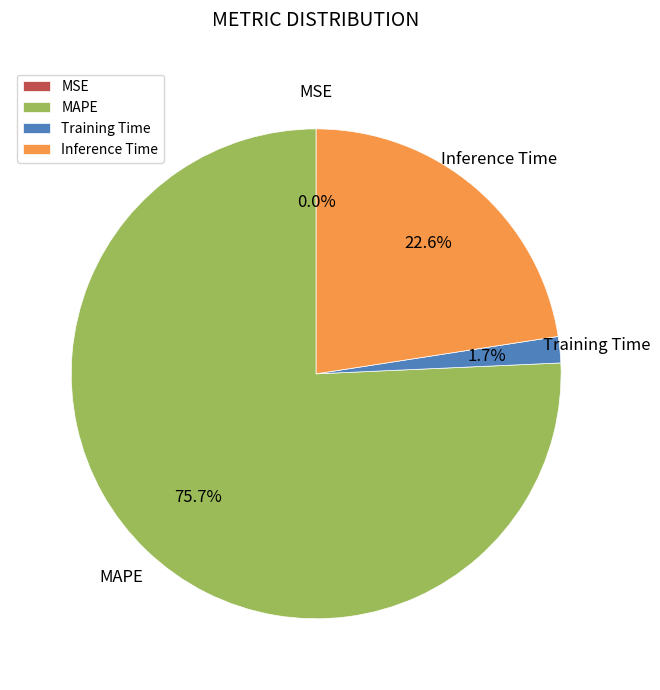

To the nearest percent, what is the difference between the MAPE and Inference Time slice percentages?

53%